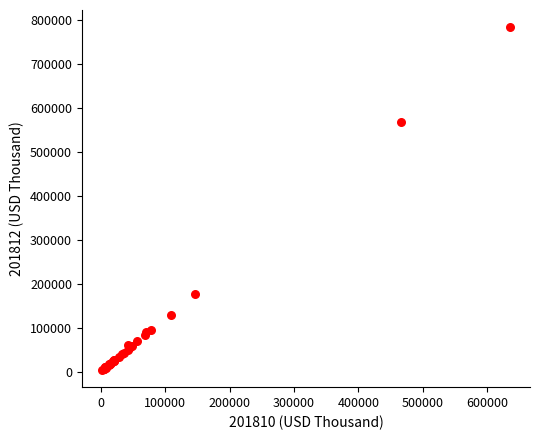

What Y value in the scatter plot is closest to 393501?

568228.8